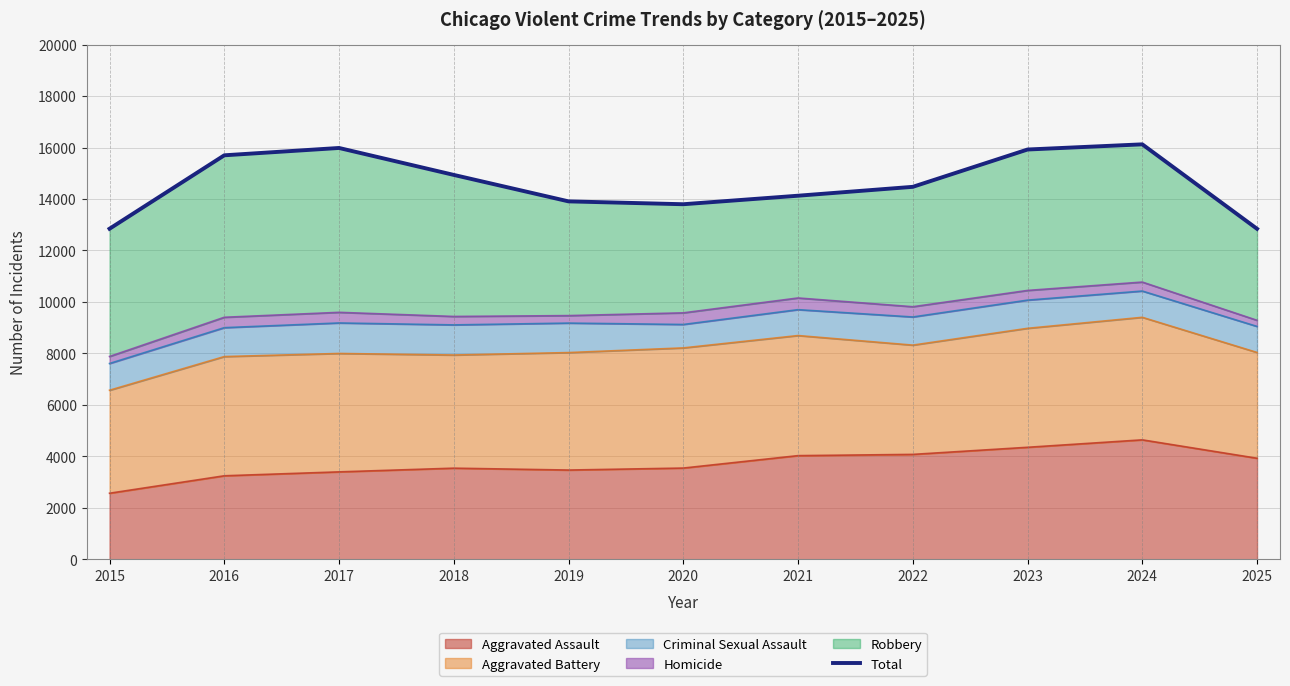

At which category does the data reach its first local valley?

2020